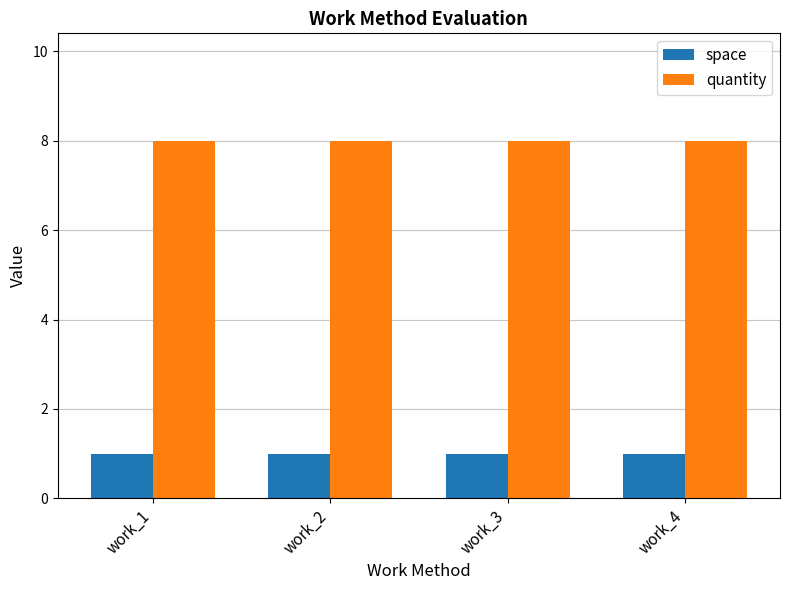

Which series has the largest total across all categories?

quantity